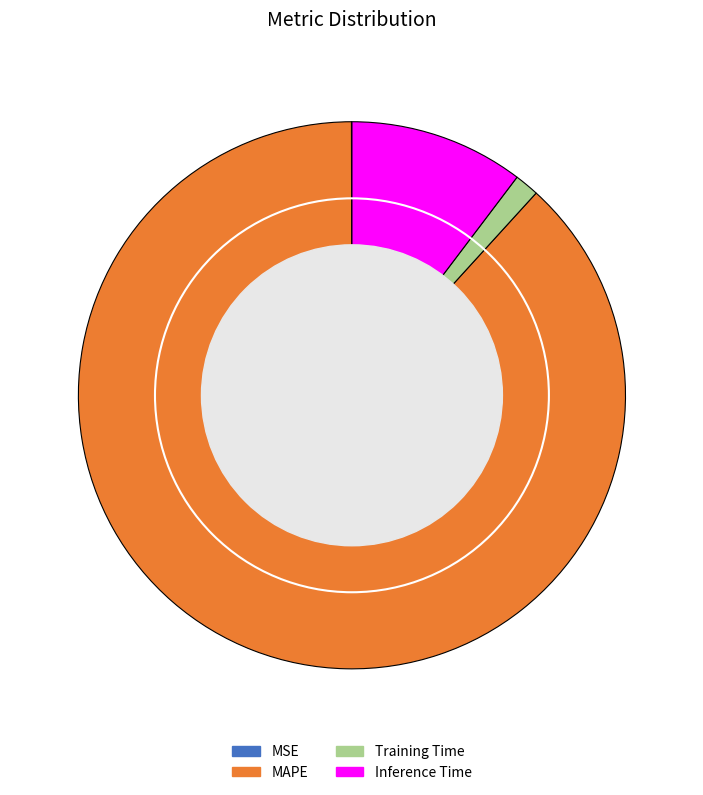

Which category has the biggest portion of the pie?

MAPE